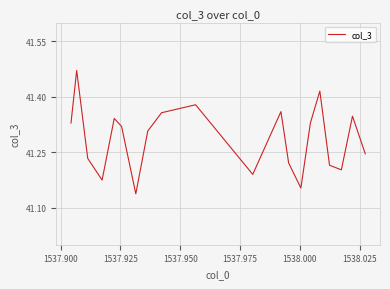

Is this an area chart (filled region under the line)?

No